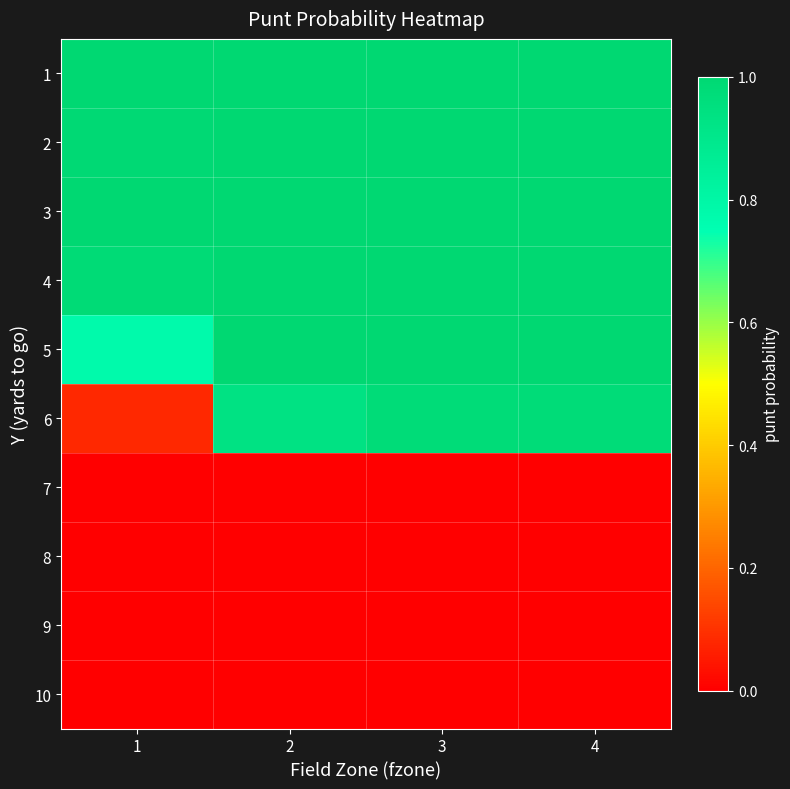

At 3, list the series in order from smallest to largest.

7, 8, 9, 10, 6, 1, 2, 3, 4, 5